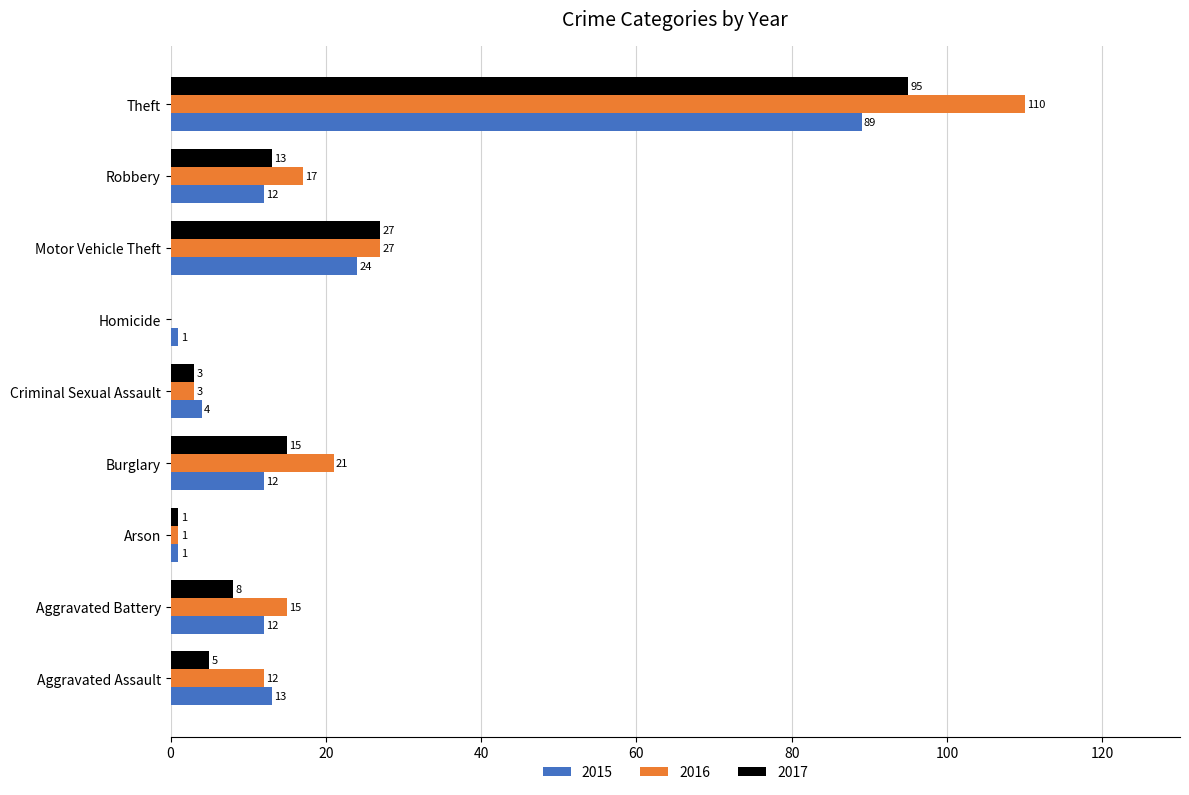

What is the sum of the 2016 values at Robbery and Aggravated Assault?

29